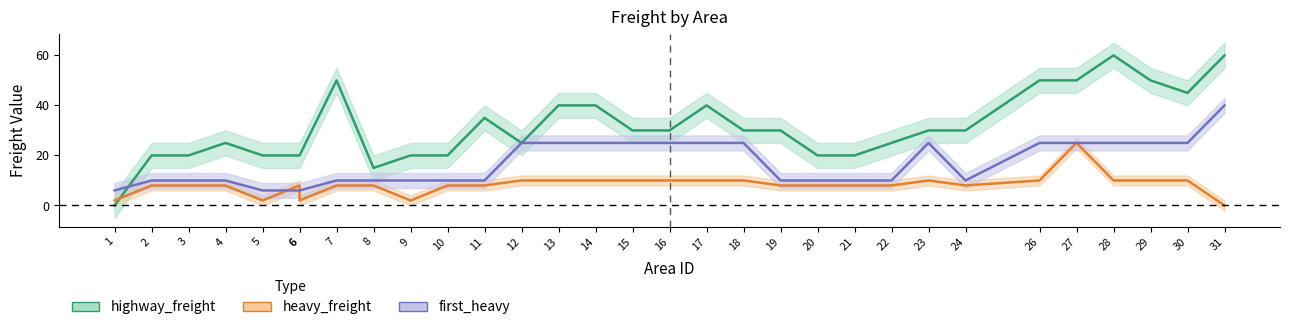

How many lines are shown in the chart?

3